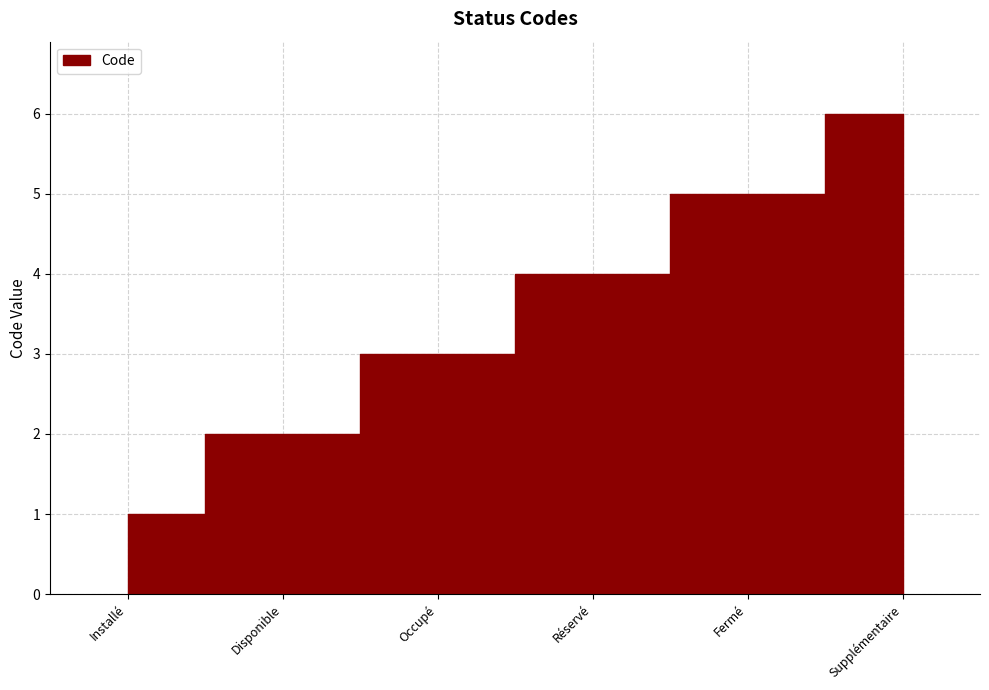

Reading left to right, what are all the values shown in this chart?

Installé=1	Disponible=2	Occupé=3	Réservé=4	Fermé=5	Supplémentaire=6